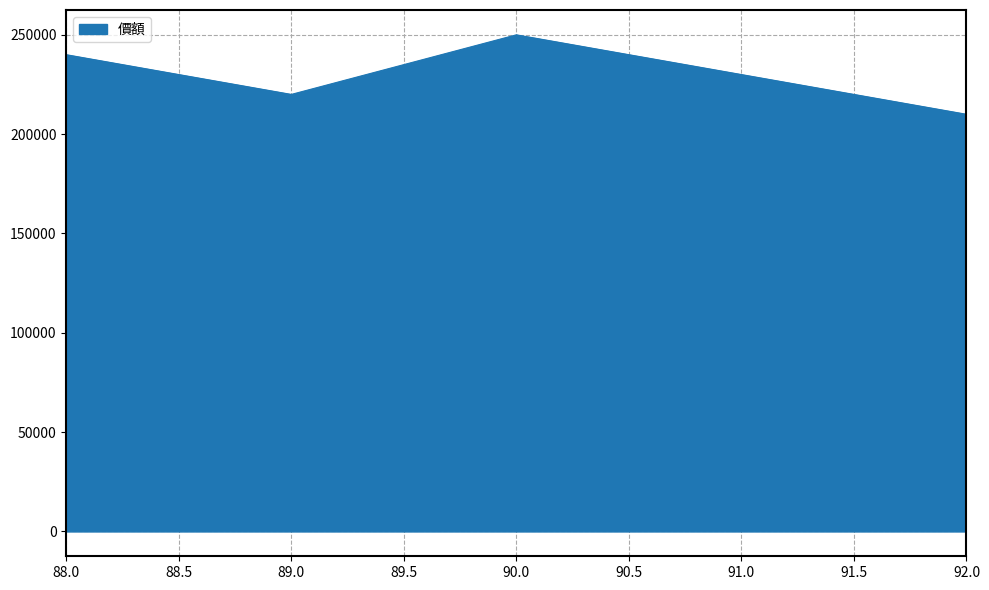

Rank the categories by value from highest to lowest.

90.0, 88.0, 91.0, 89.0, 92.0